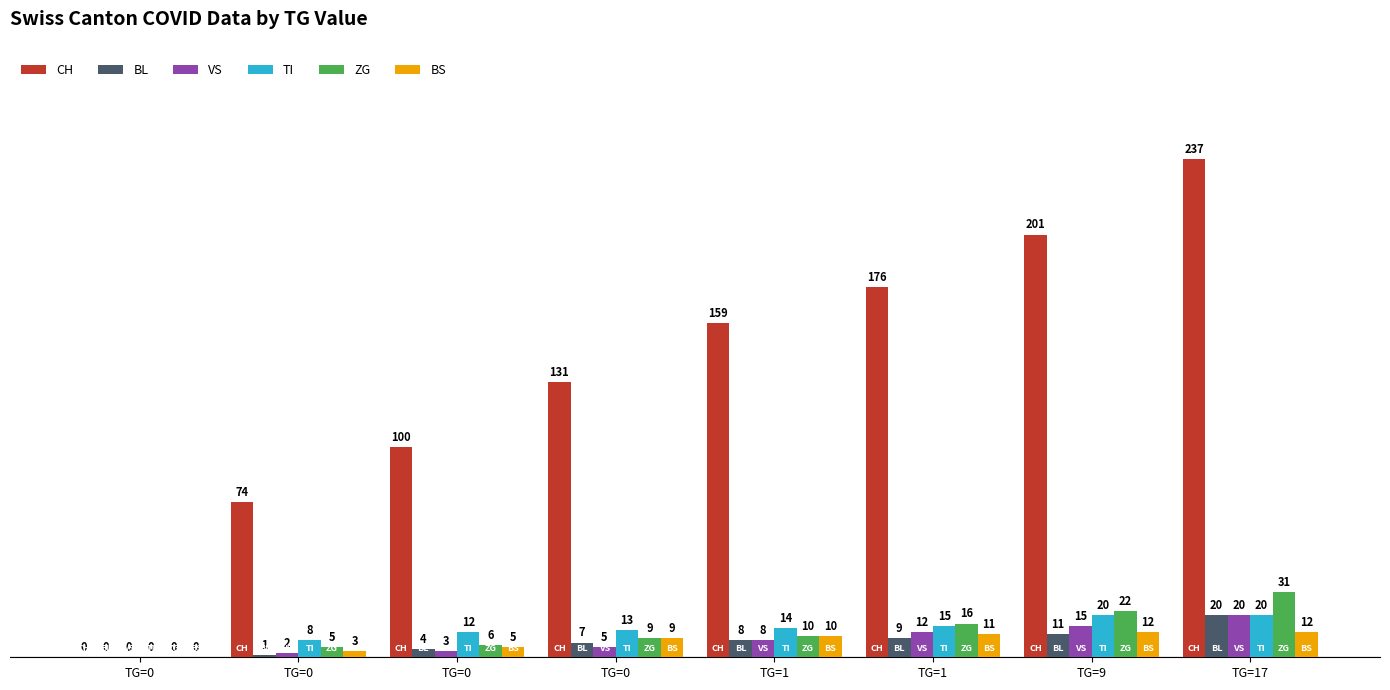

Where does the BS series first go above 10?

TG=1